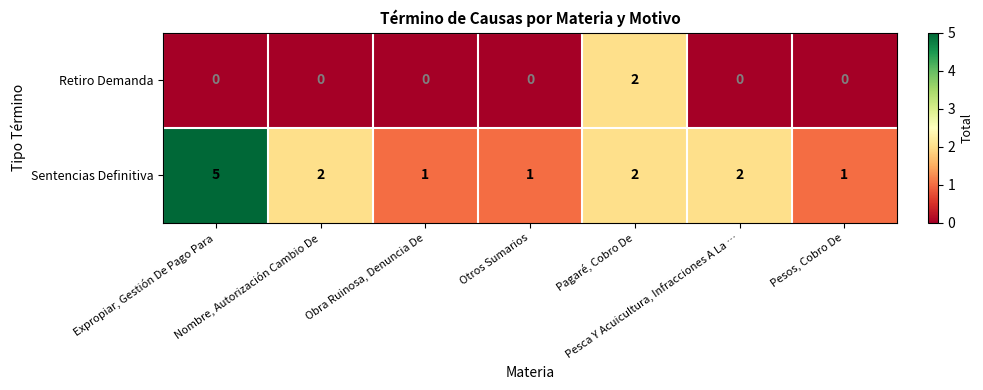

What is the greatest value displayed?

5